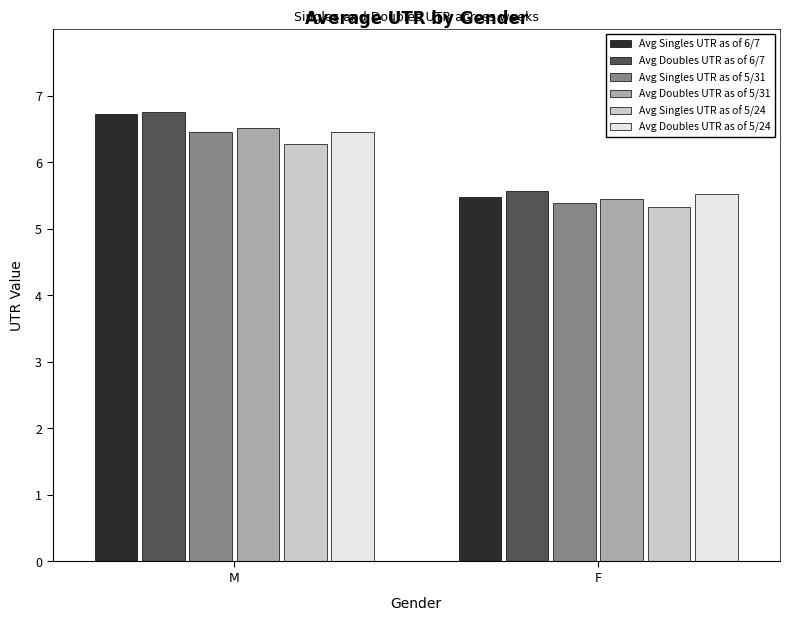

What is the difference between the Avg Doubles UTR as of 5/31 values at F and M?

1.1